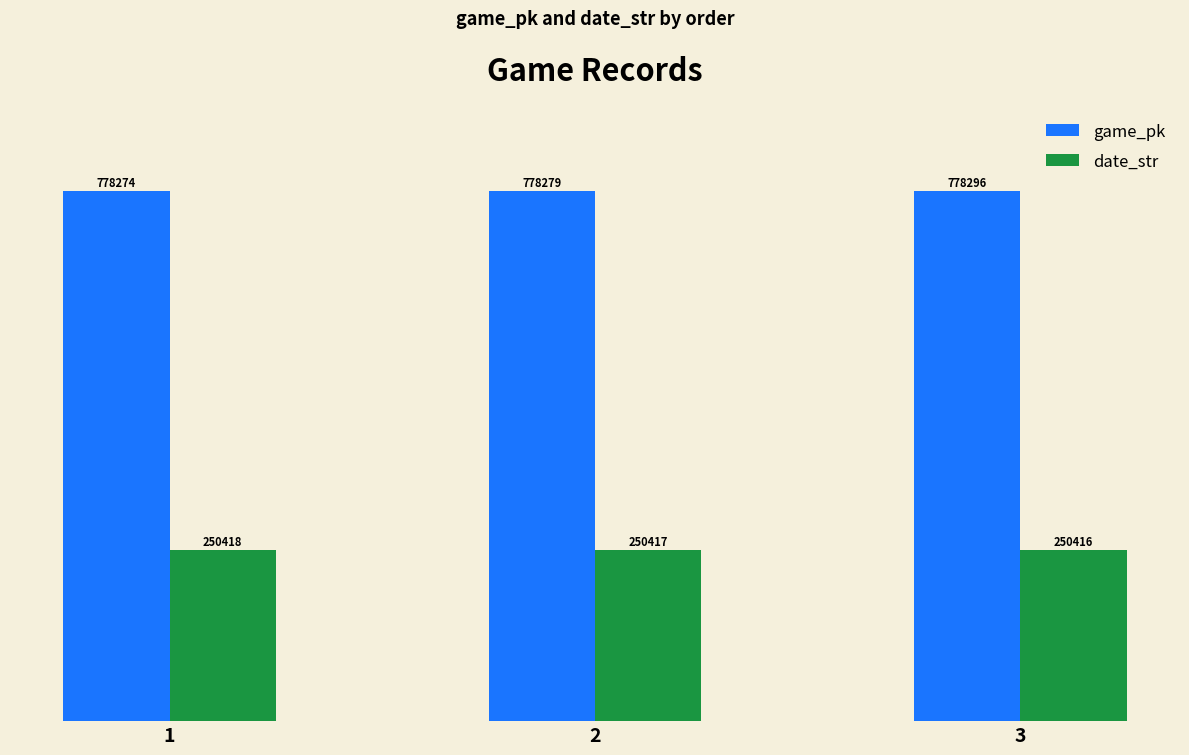

What are all the series names shown in the legend?

game_pk, date_str